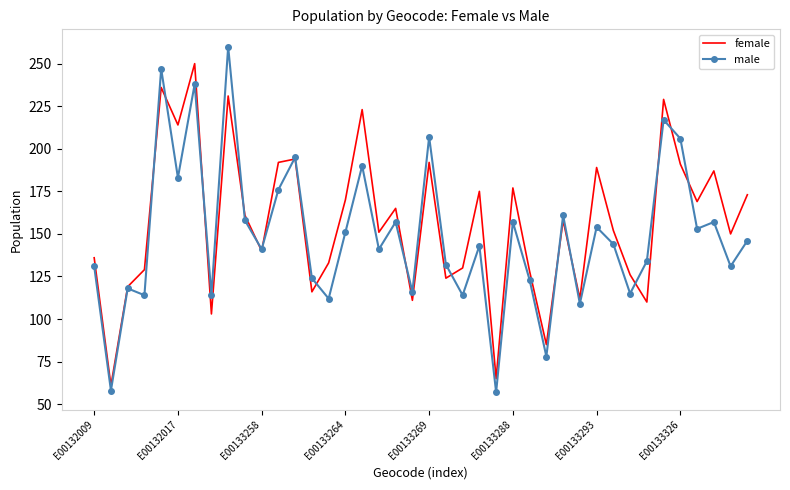

What is the smallest value displayed?

57